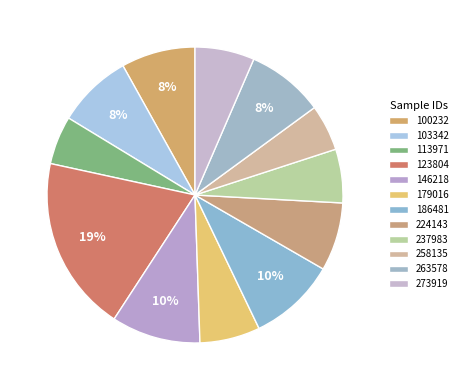

The 237983 slice represents 6% of the pie. True or false?

True